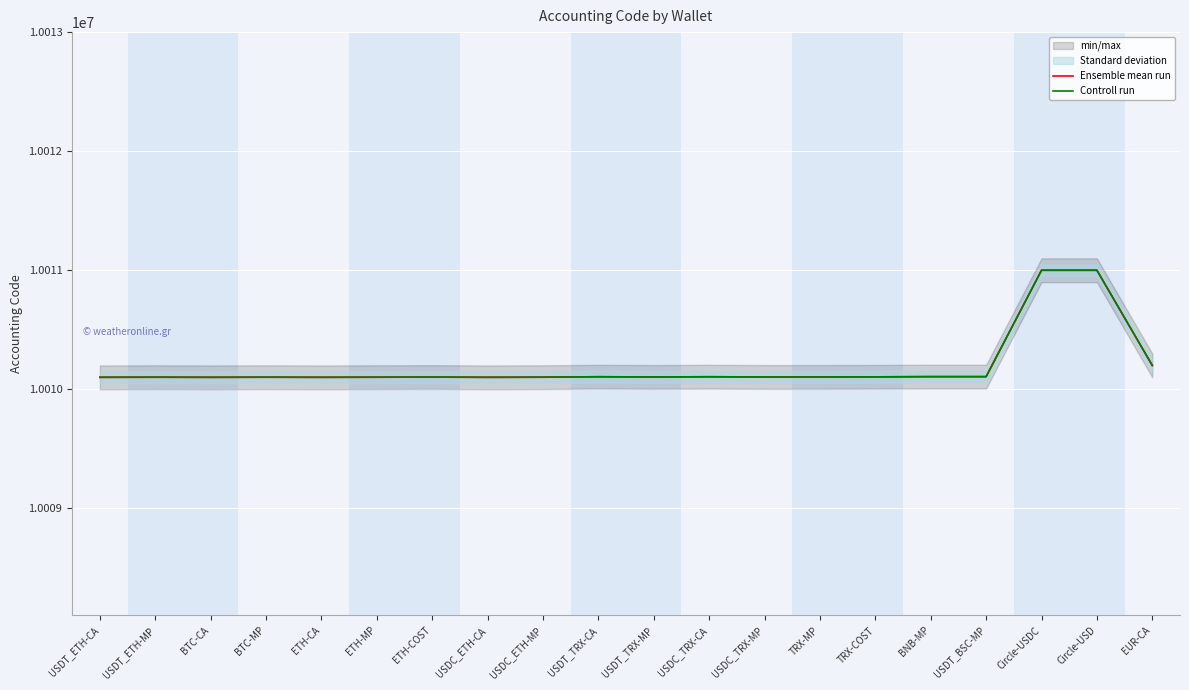

At USDC_TRX-CA, list the series in order from largest to smallest.

Ensemble mean run, Controll run